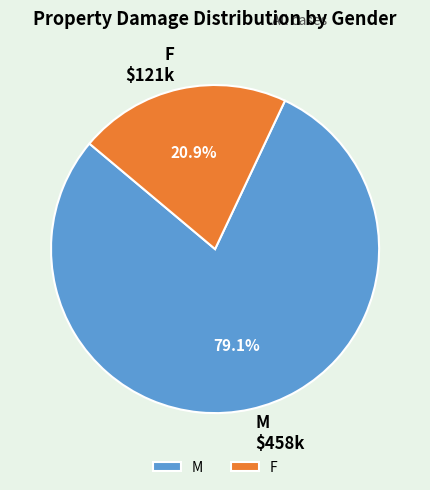

What percentage is NOT represented by F?

79.1%